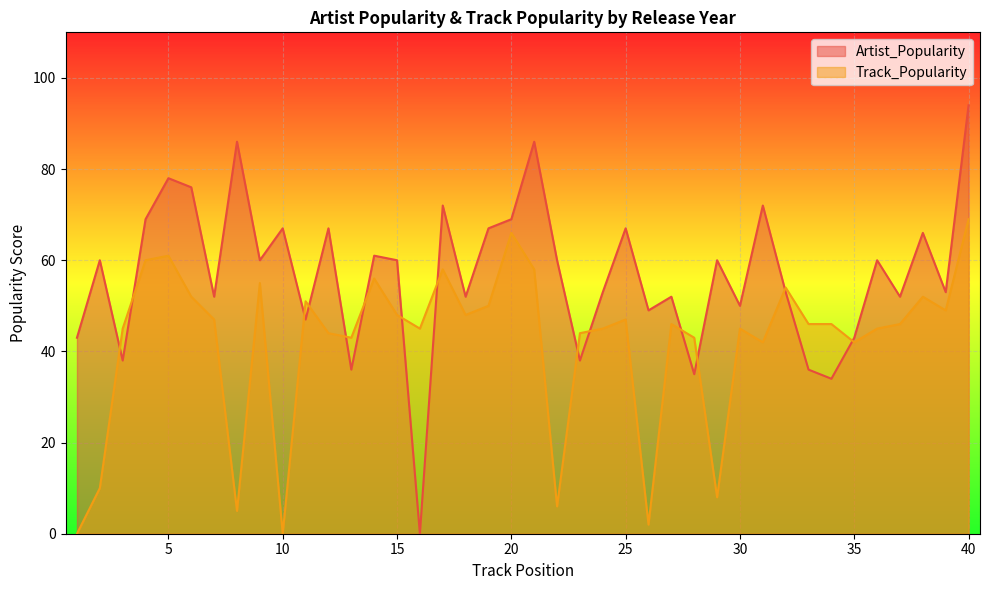

List the series in order of their overall mean, lowest first.

Track_Popularity, Artist_Popularity